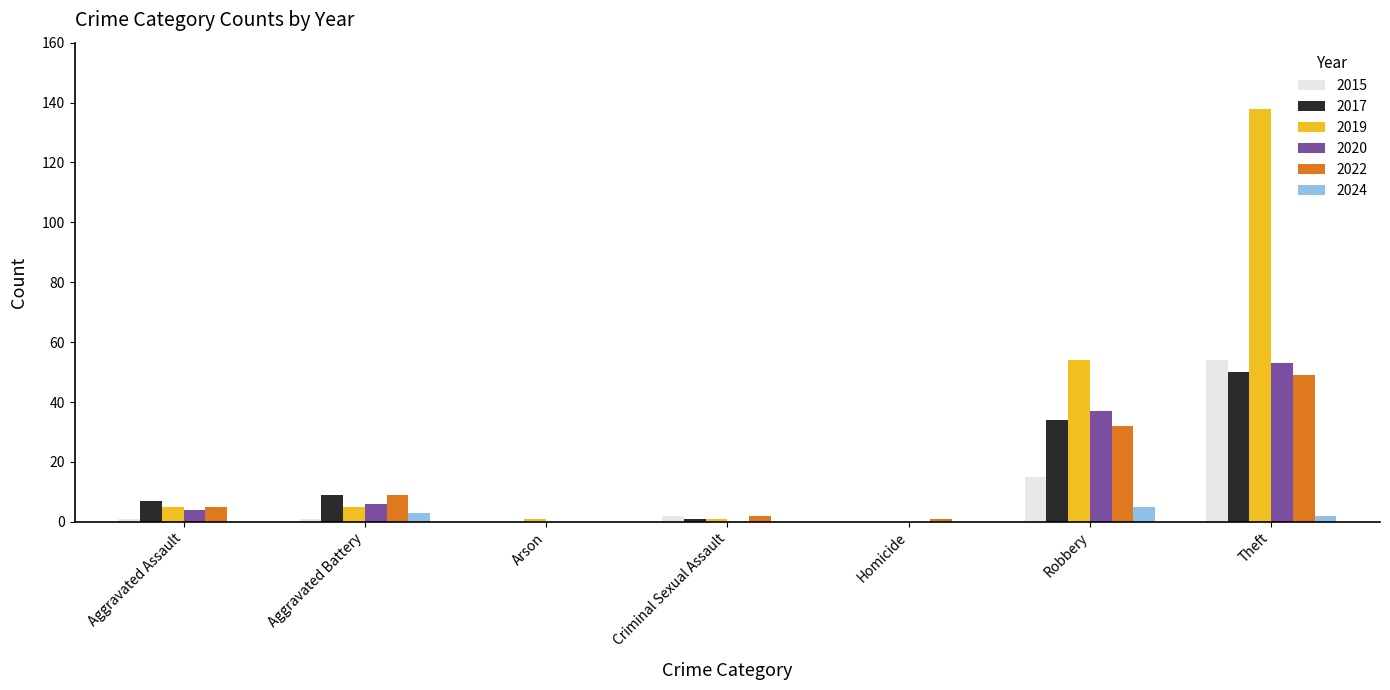

At which label is 2015 closest to 27?

Robbery